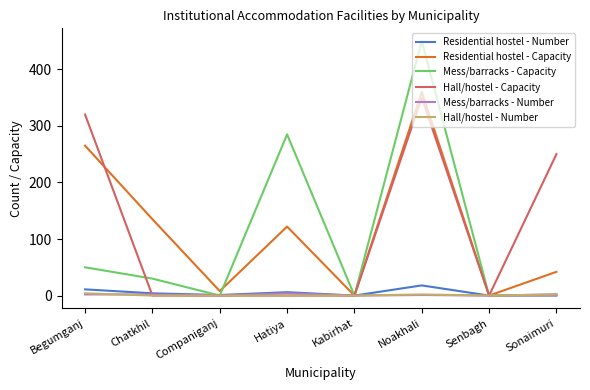

Is the value of Residential hostel - Number at Senbagh greater than the value of Residential hostel - Capacity at Chatkhil?

No